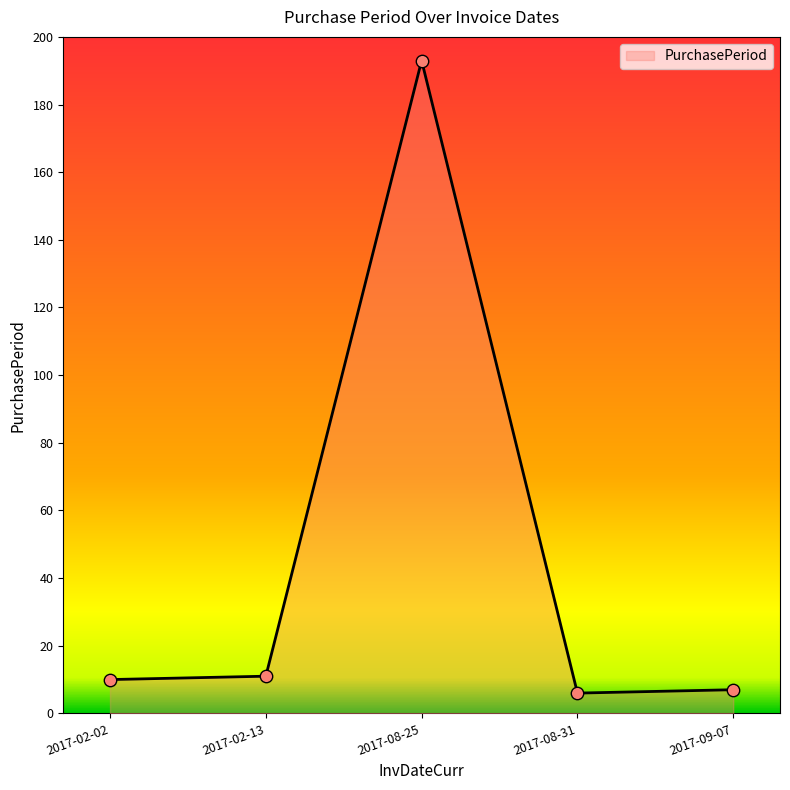

What is the change in value from 2017-02-13 to 2017-09-07?

-4